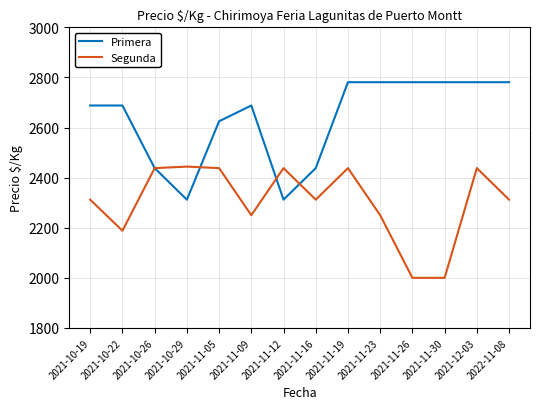

Rank the series by their maximum value, from highest to lowest.

Primera, Segunda